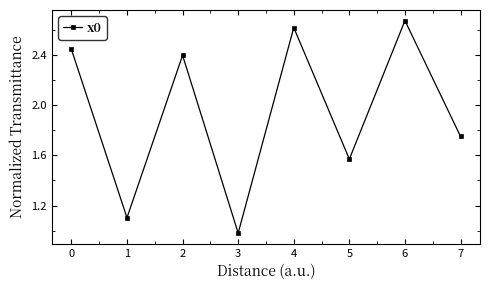

What is the difference between the second highest and second lowest values?

1.5